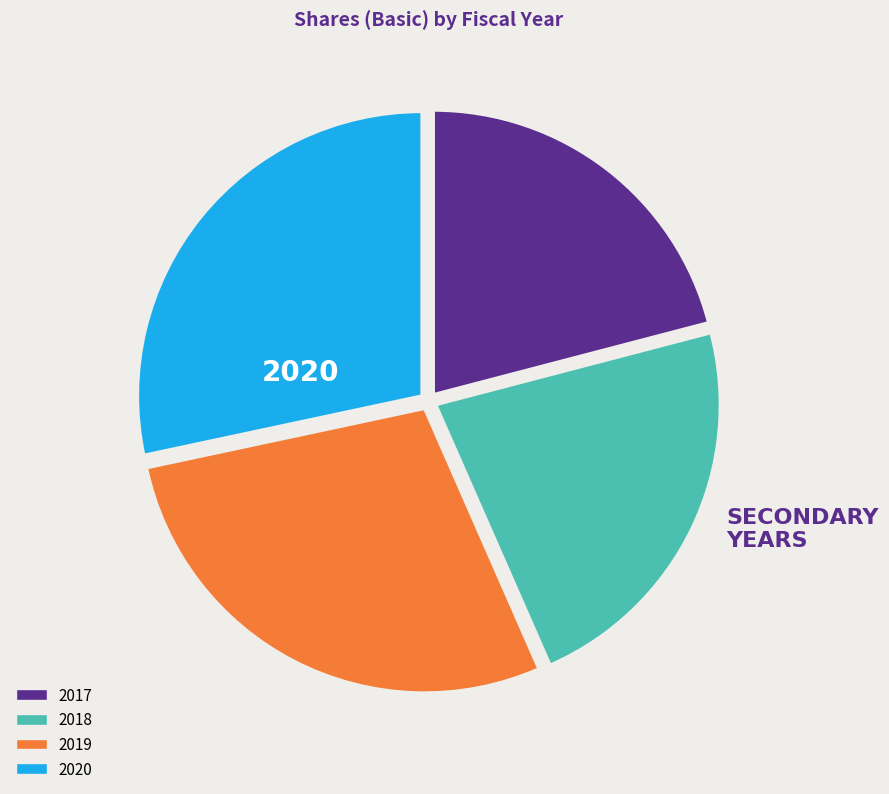

Does any single category account for the majority?

No